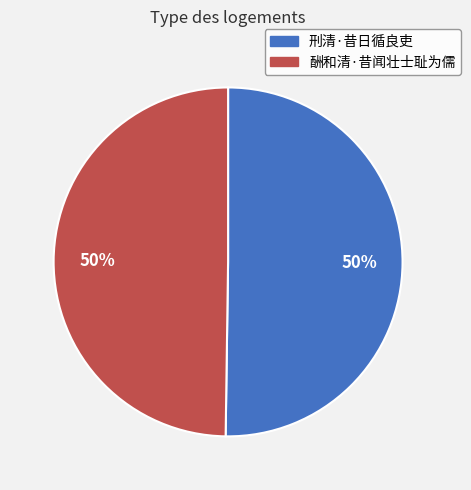

Combined, do 刑清·昔日循良吏 and 酬和清·昔闻壮士耻为儒 account for over 50%?

Yes